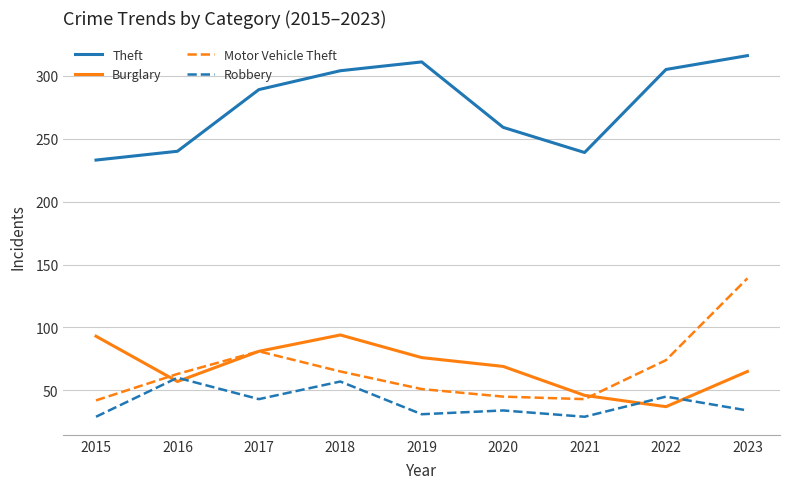

Does the chart have visible grid lines?

Yes